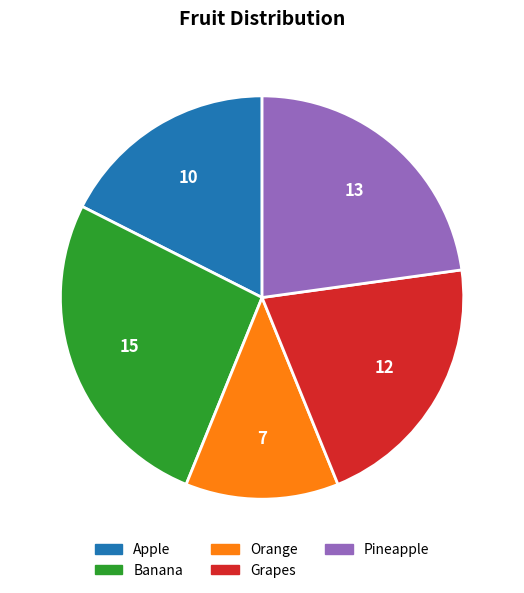

What is the ratio of the value at Grapes to the value at Pineapple?

0.9